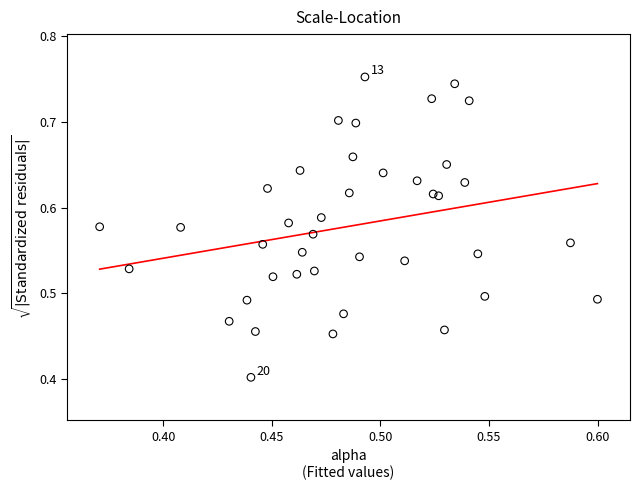

What Y value in the scatter plot is closest to 0?

0.4